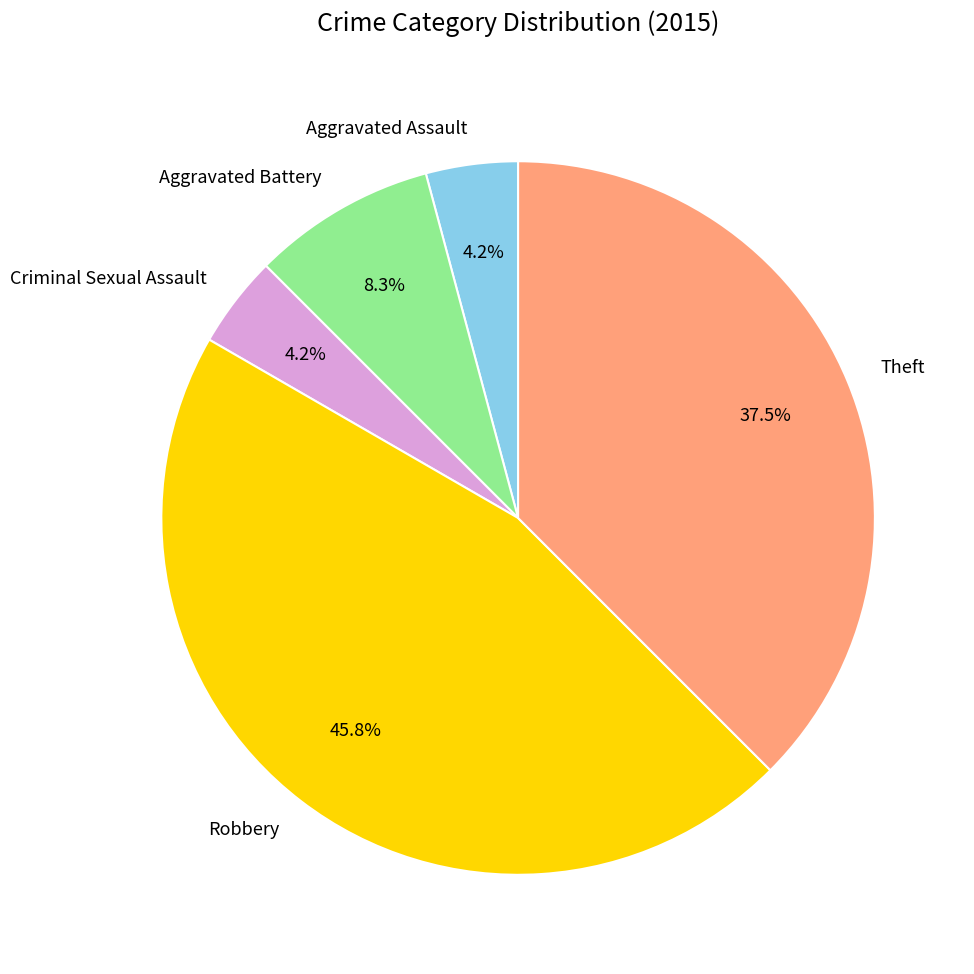

Count the number of slices in the pie.

5